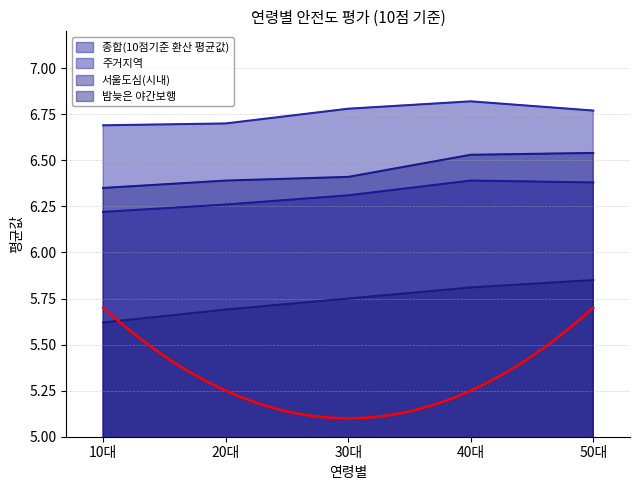

Is it true that 서울도심(시내) equals 6.4 at 30대?

True